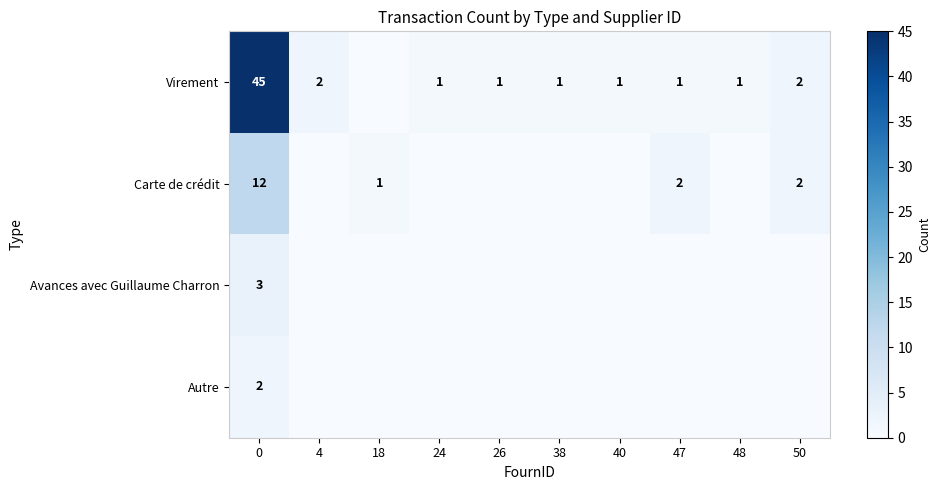

Is it true that Virement equals 2 at 47?

False